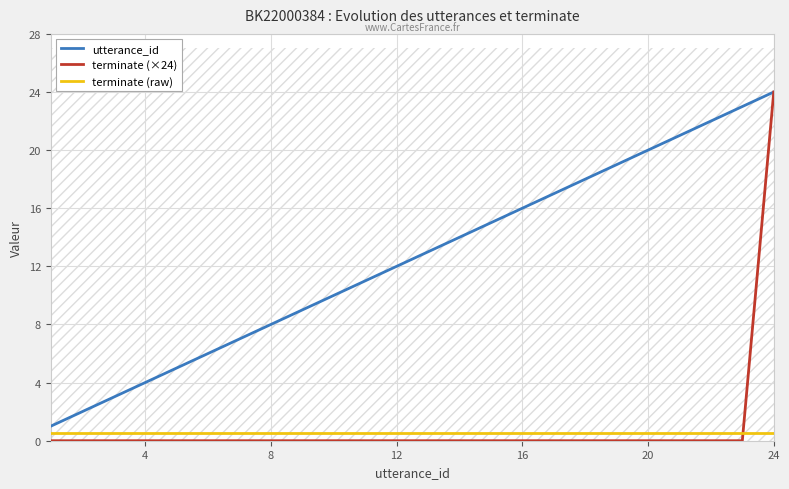

Is it true that utterance_id equals 20.0 at 20?

True